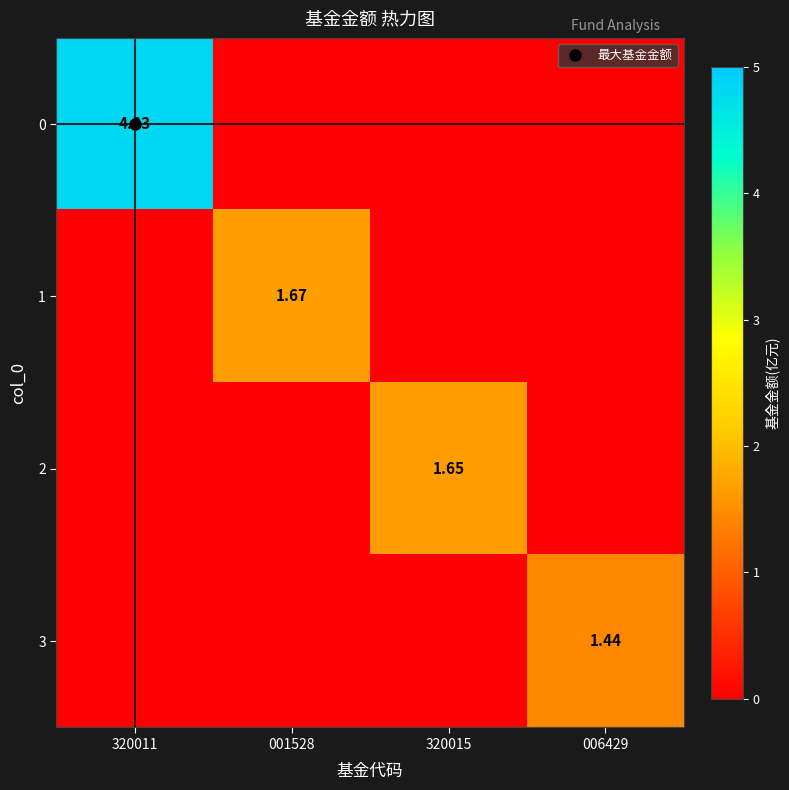

True or false: 2 has a value of 0.0 at 320011.

True